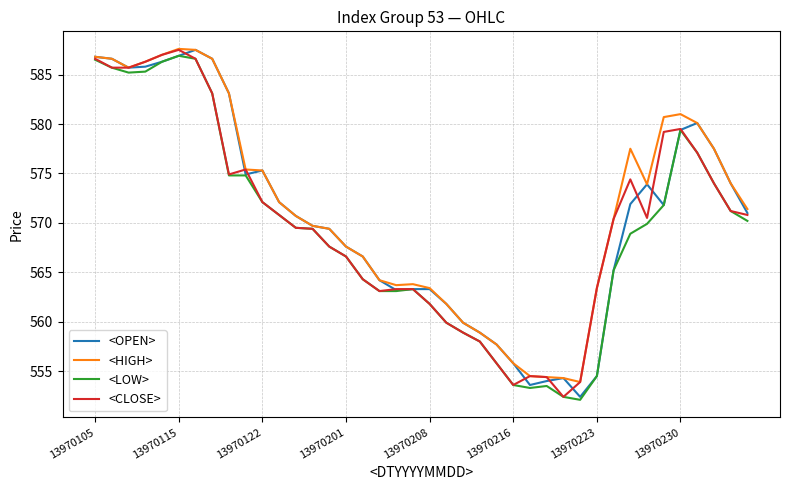

How many distinct data groups are displayed?

4